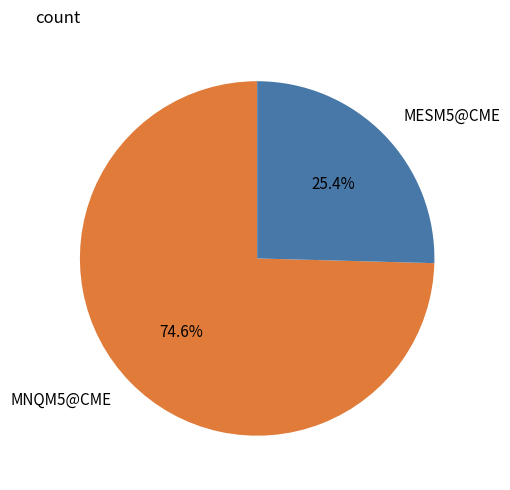

Rank the categories by value from lowest to highest.

MESM5@CME, MNQM5@CME